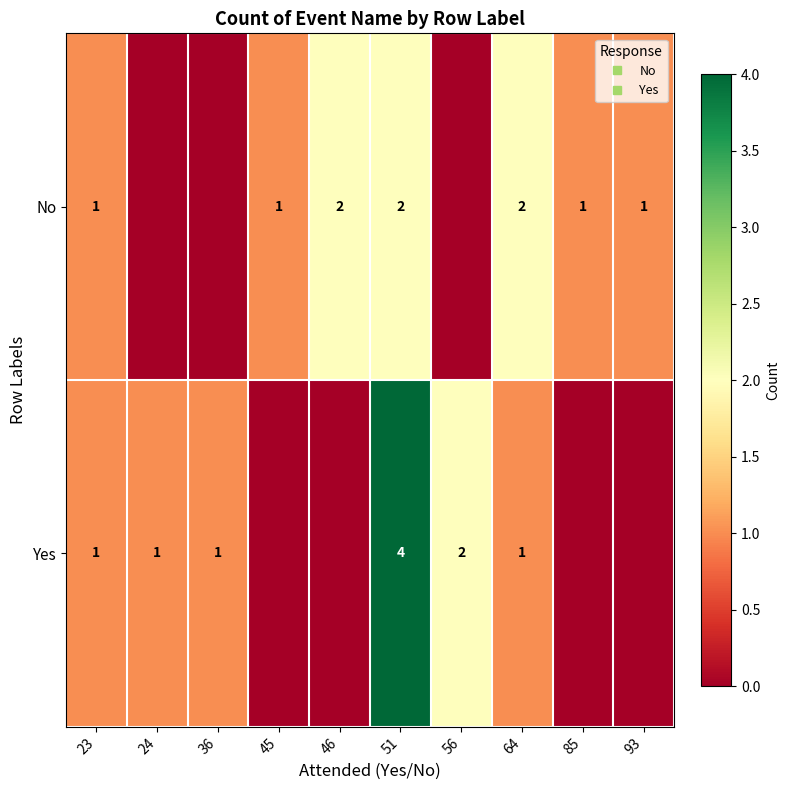

Is the value of Yes at 46 greater than the value of No at 45?

No